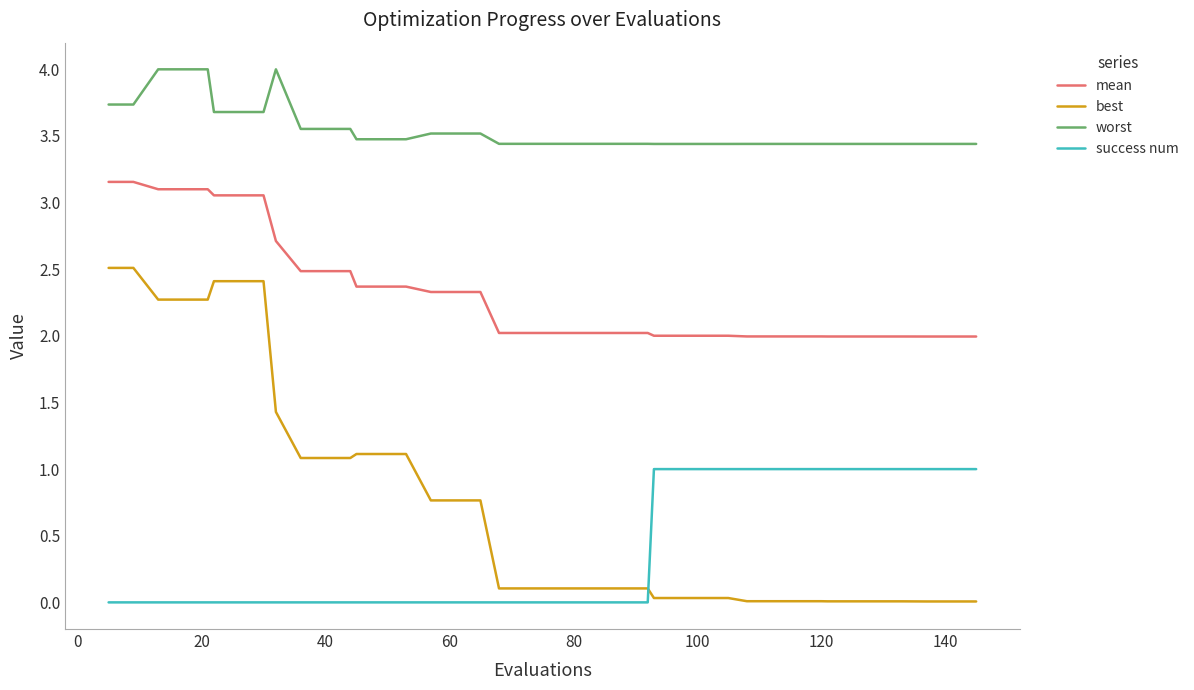

How many series are shown in this chart?

4